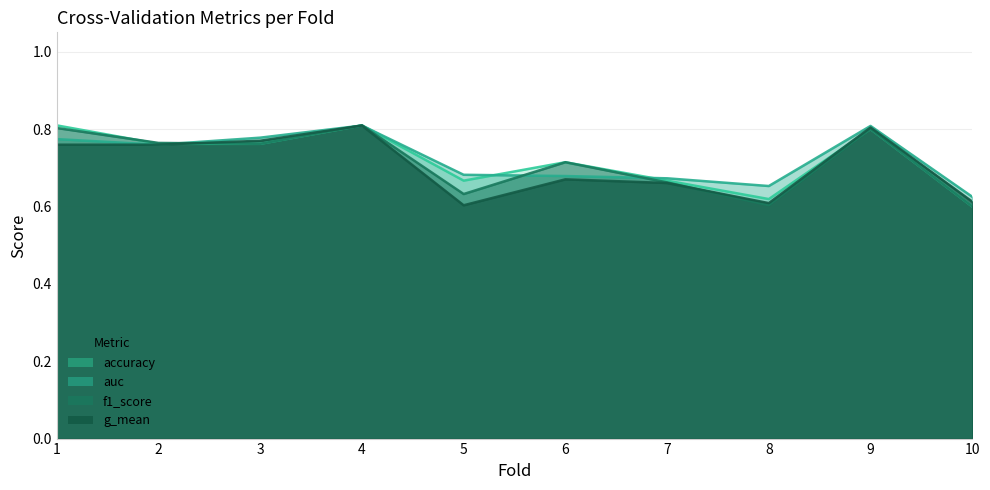

Between 7 and 10, which is larger?

7